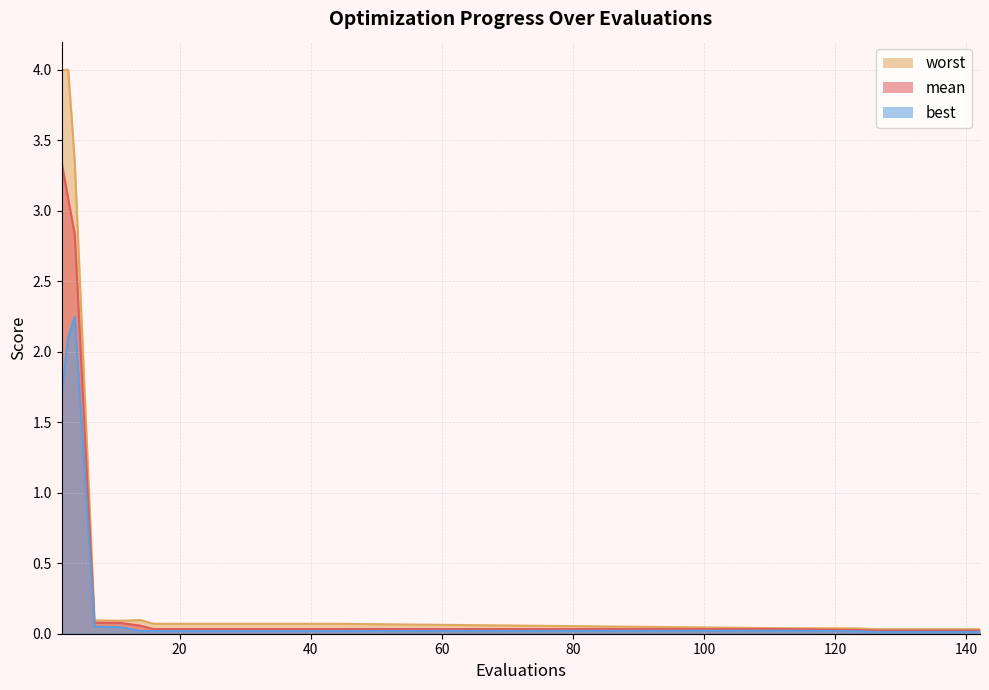

True or false: best has more than 1 interior local peaks.

True